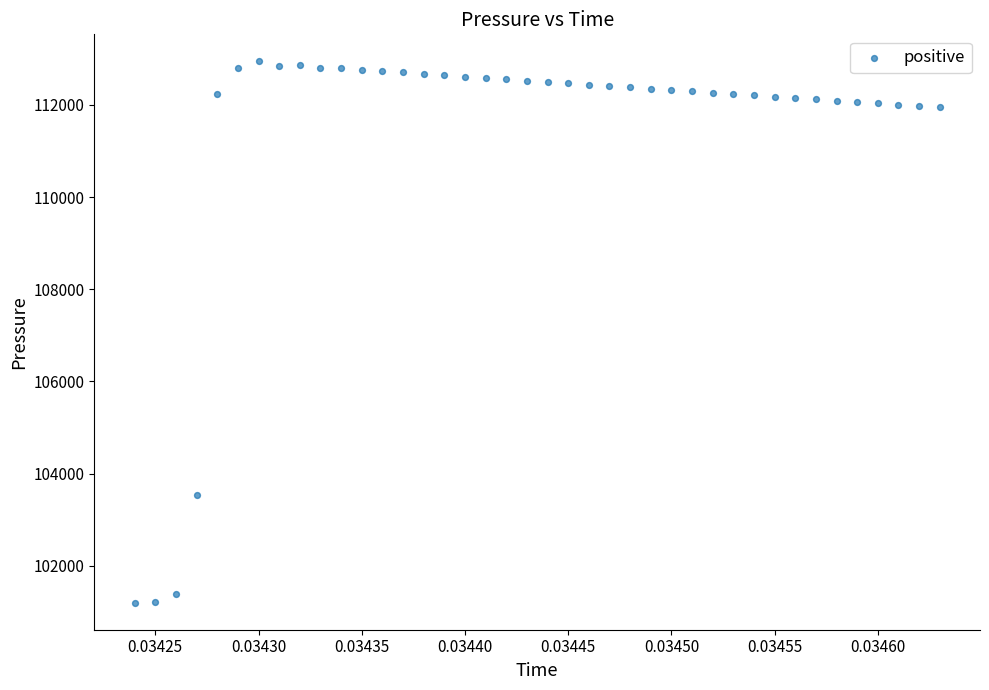

What Y value in the scatter plot is closest to 107072?

103543